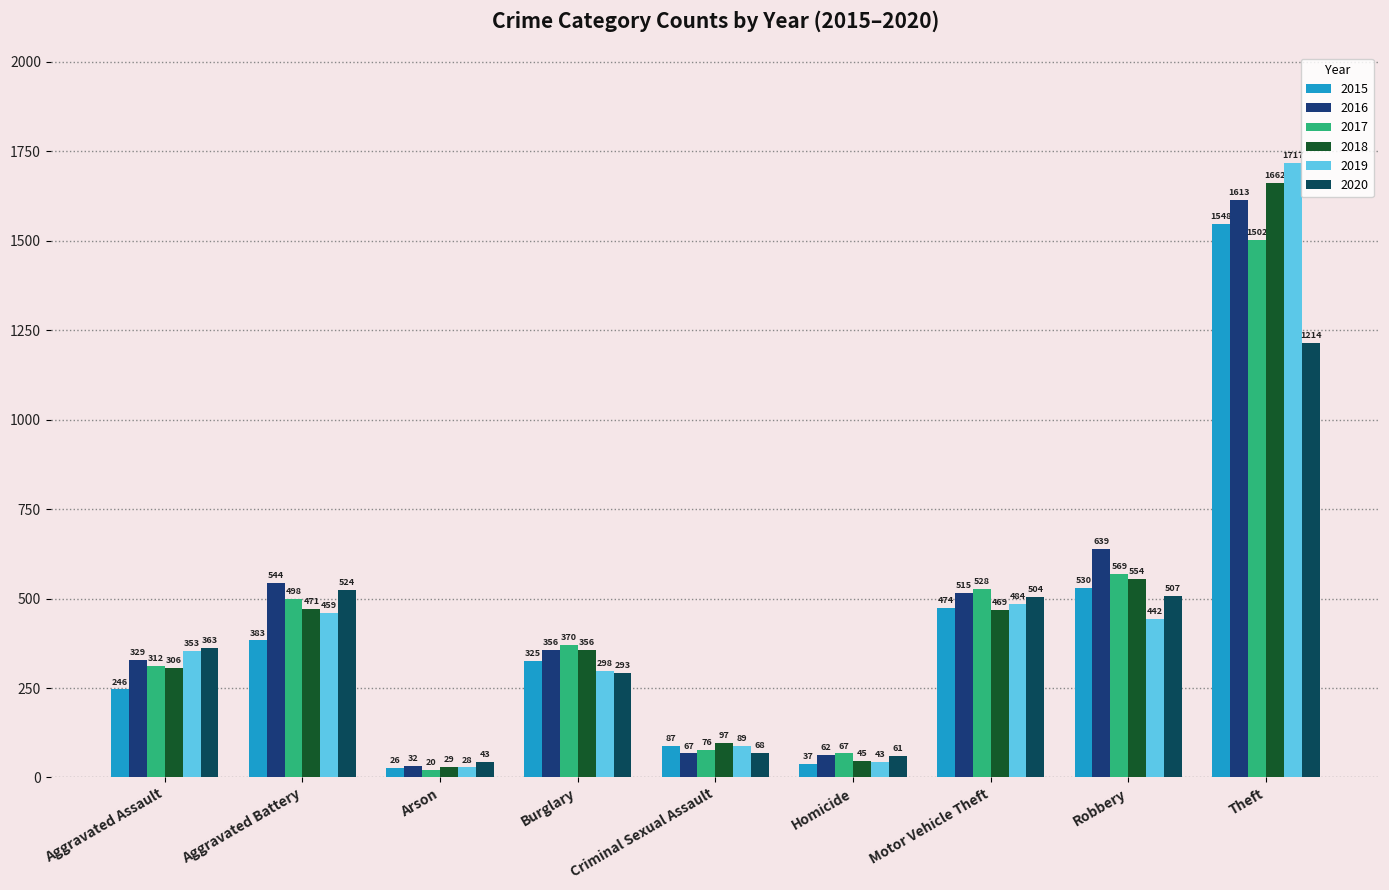

What is the difference between the second highest and minimum values in the 2019 series?

456